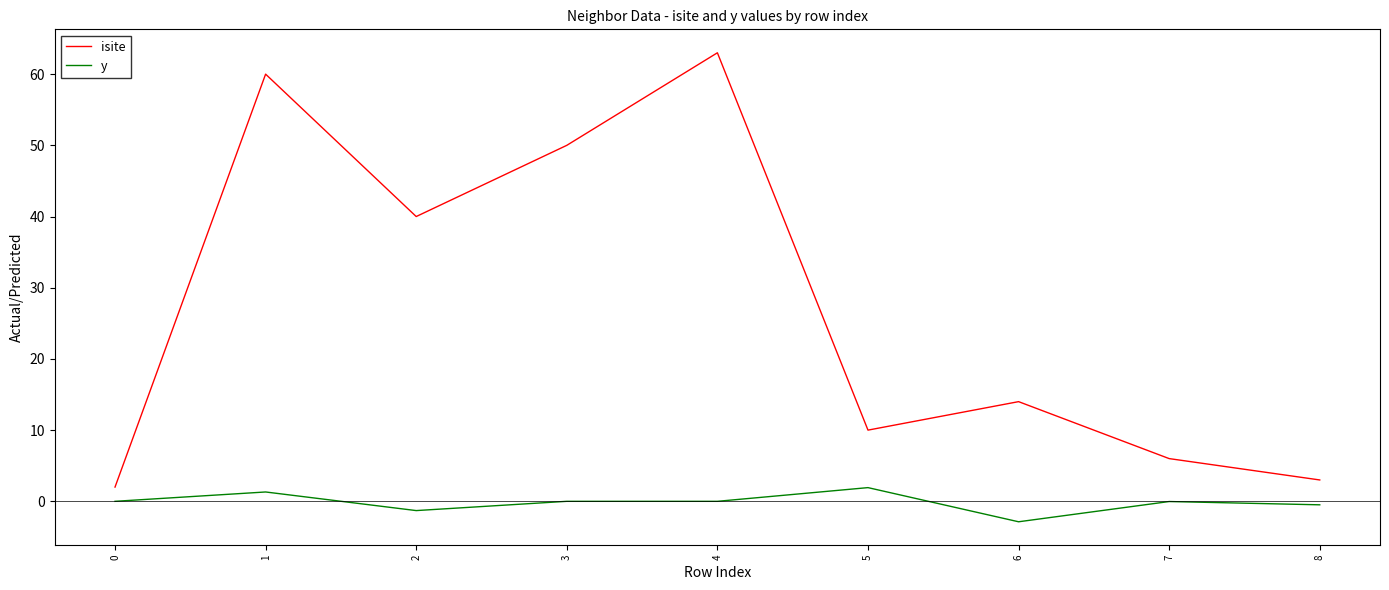

Rank the series at 7 from lowest to highest value.

y, isite